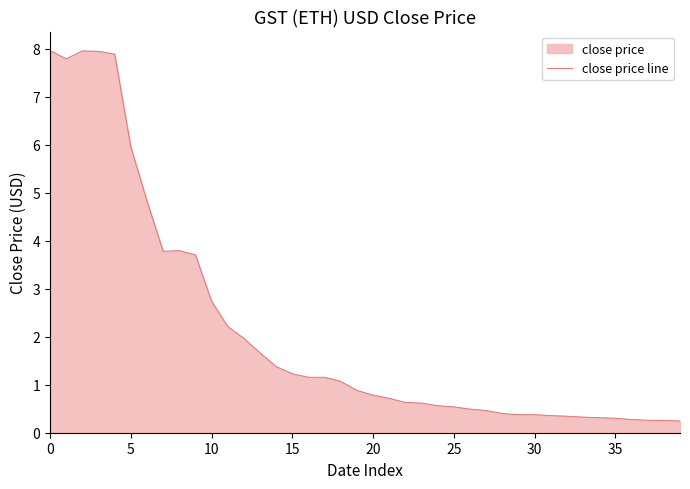

Reading left to right, transcribe all the data shown in this chart.

8.0	7.8	8.0	7.9	7.9	6.0	4.8	3.8	3.8	3.7	2.7	2.2	2.0	1.7	1.4	1.2	1.2	1.2	1.1	0.9	0.8	0.7	0.6	0.6	0.6	0.5	0.5	0.5	0.4	0.4	0.4	0.4	0.3	0.3	0.3	0.3	0.3	0.3	0.3	0.2